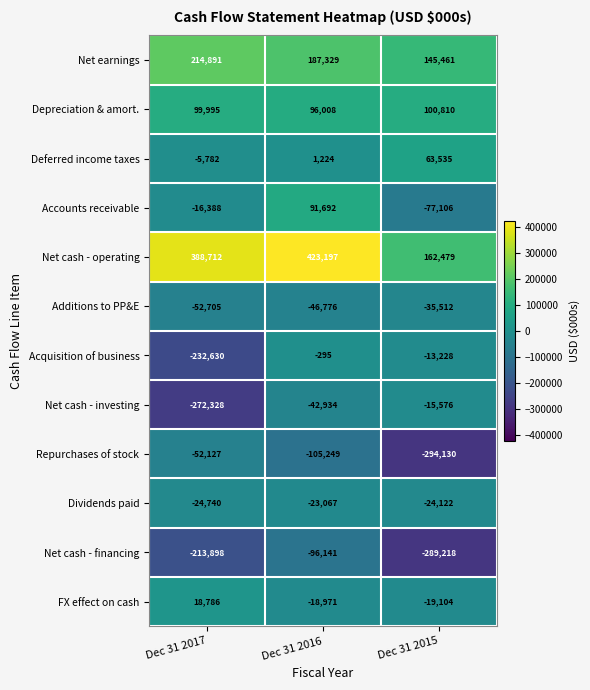

Which series changed the most between Dec 31 2017 and Dec 31 2015?

Net cash - investing